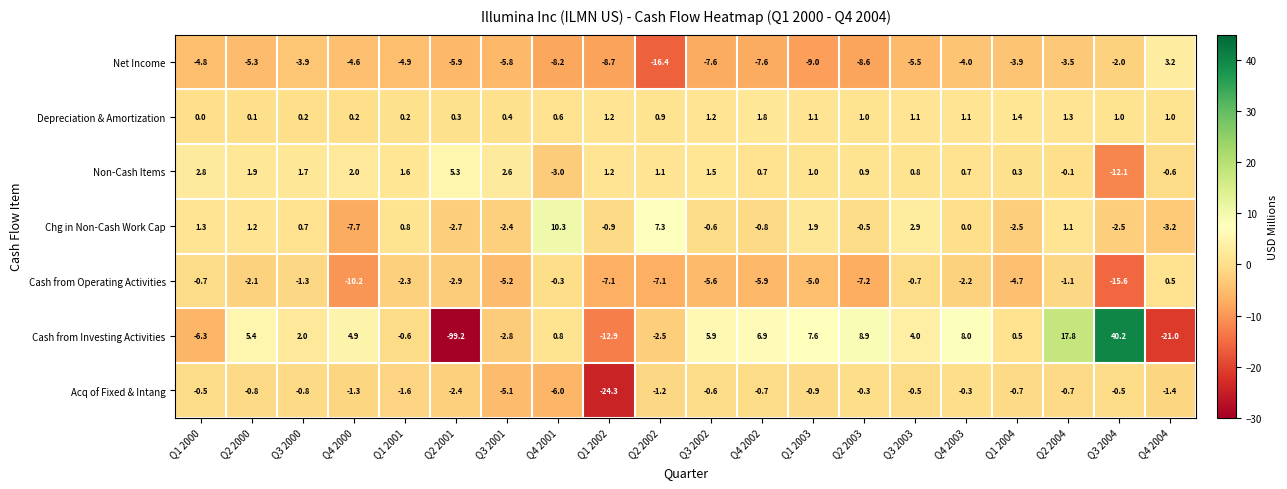

What is the greatest value displayed?

40.2